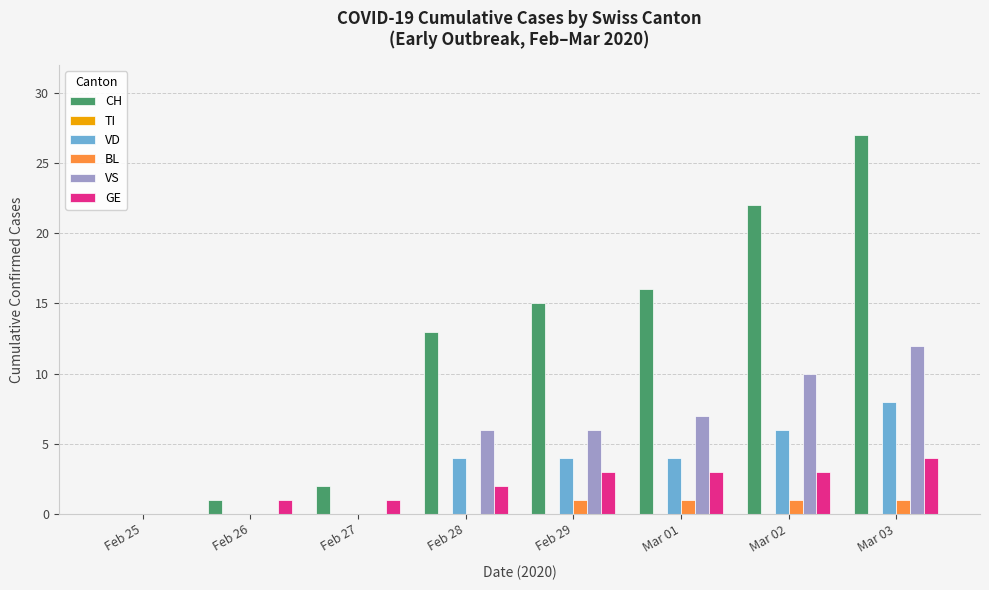

Is it true that CH equals 13 at Mar 02?

False